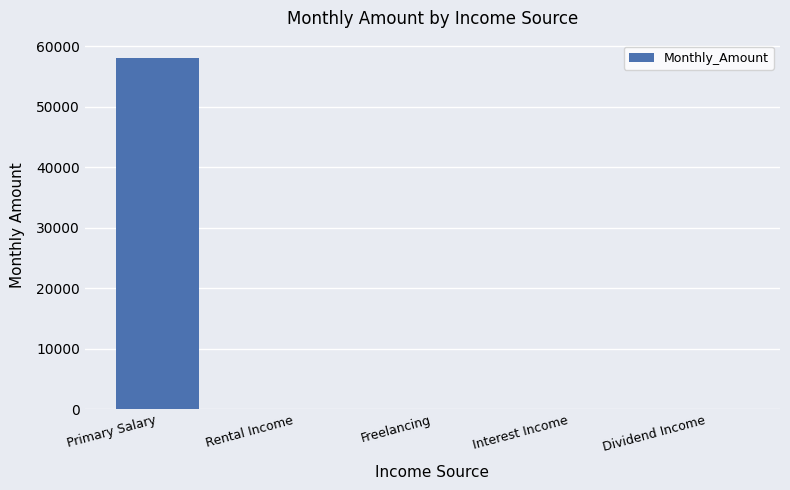

Count the number of values greater than 0.

1